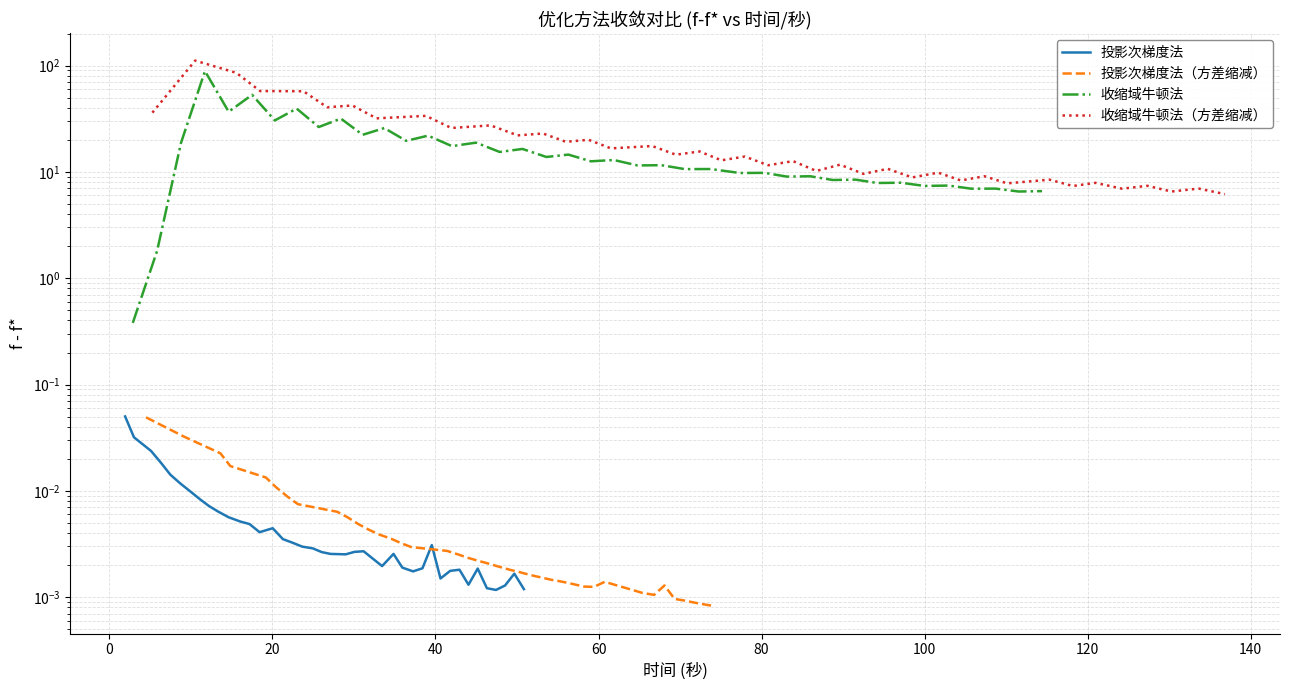

The value of 投影次梯度法（方差缩减） at 140 is 0.0. True or false?

True